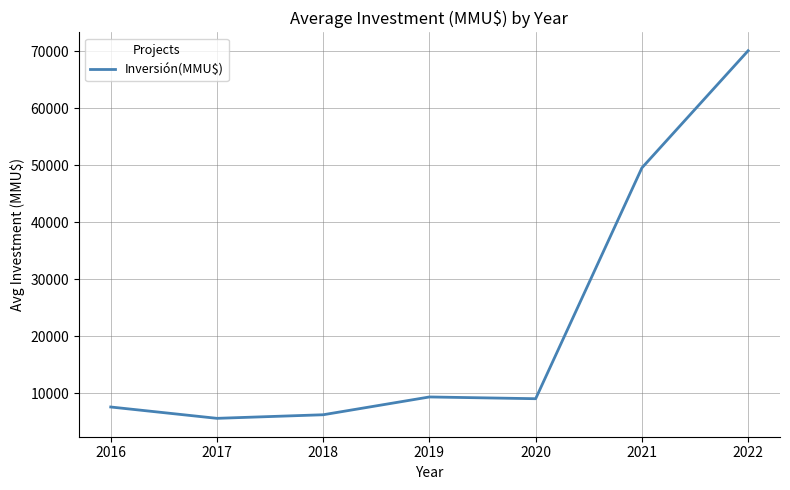

Reading left to right, list all the values displayed in this chart.

2016=7600.0	2017=5610.1	2018=6240.0	2019=9360.7	2020=9053.4	2021=49543.3	2022=70092.3